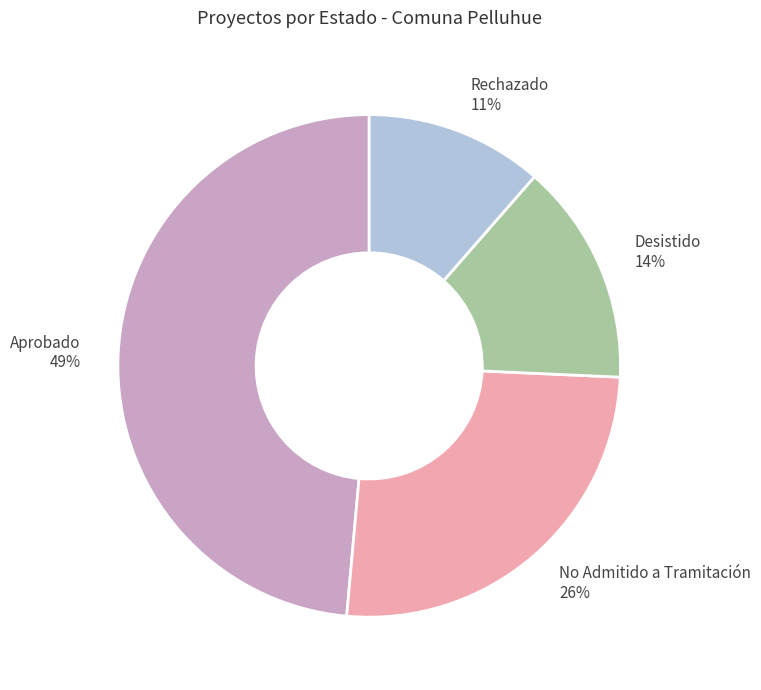

Does any single category account for the majority?

No